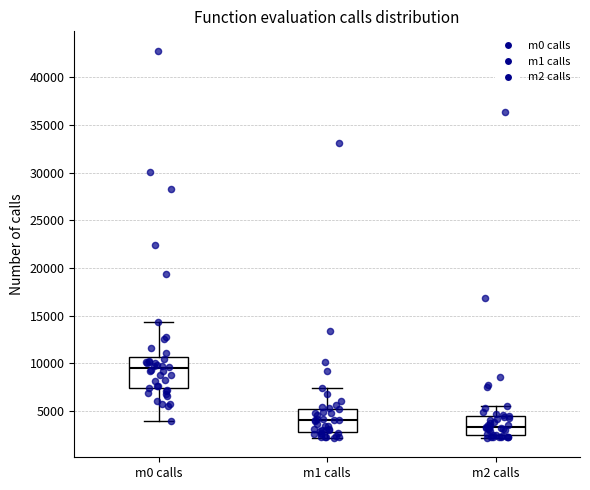

Where does the lower whisker of the box for m1 calls end on the y-axis? The values are not printed on the chart, so give them approximately, as read against the axis.

2000